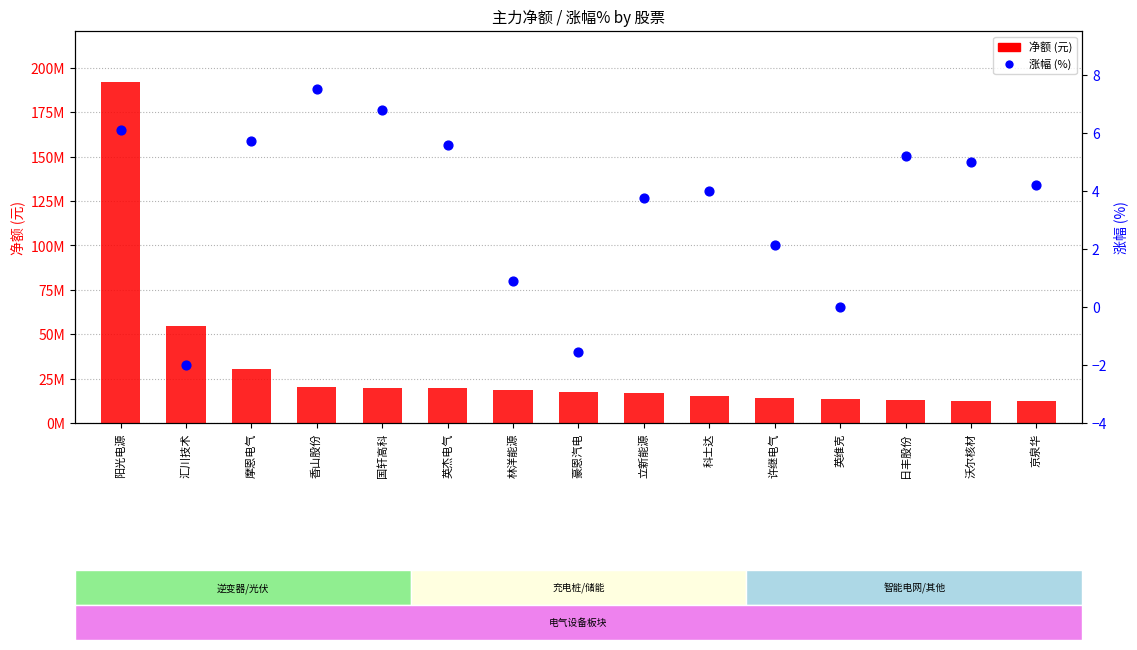

At which category is the sum across all series the highest?

阳光电源